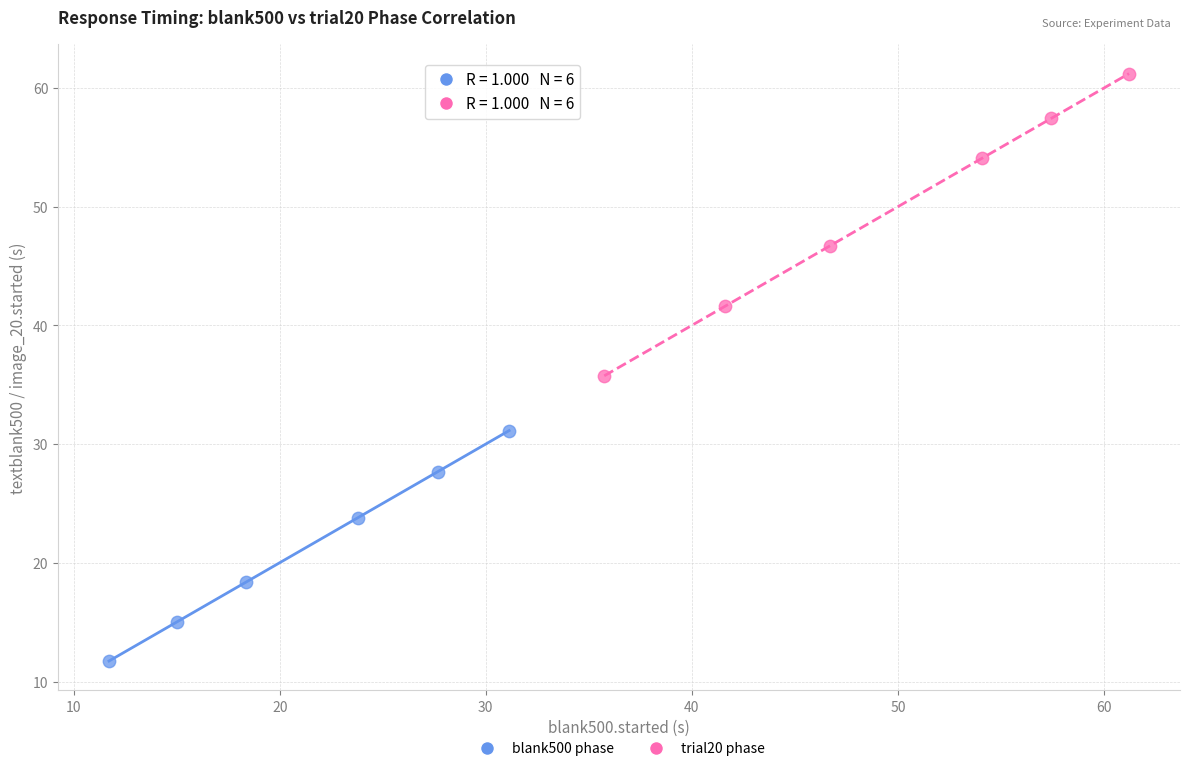

Which series reaches the maximum Y coordinate?

trial20 phase